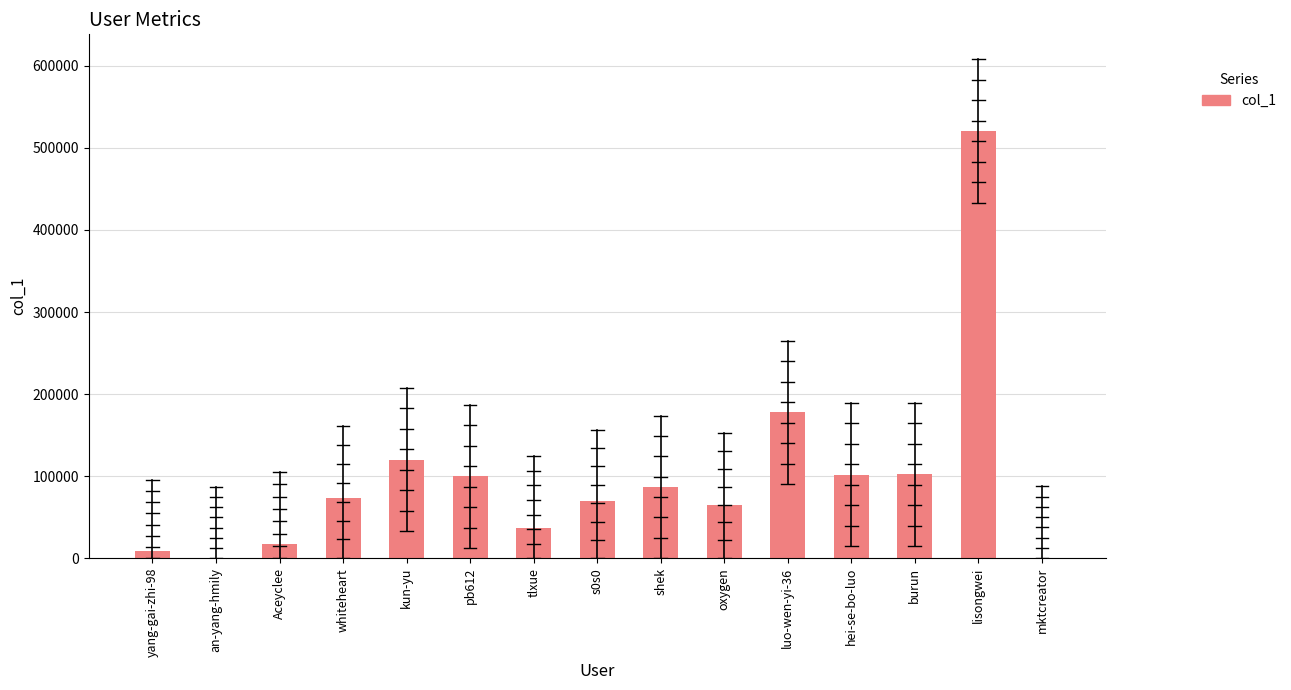

Are the bars horizontal?

No